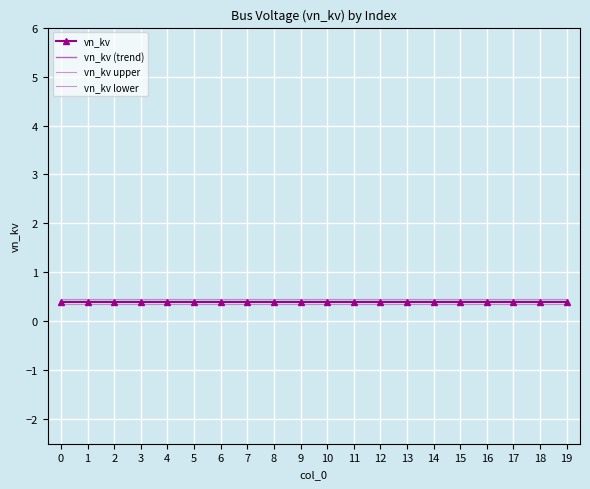

True or false: vn_kv lower has more than 2 interior local peaks.

False